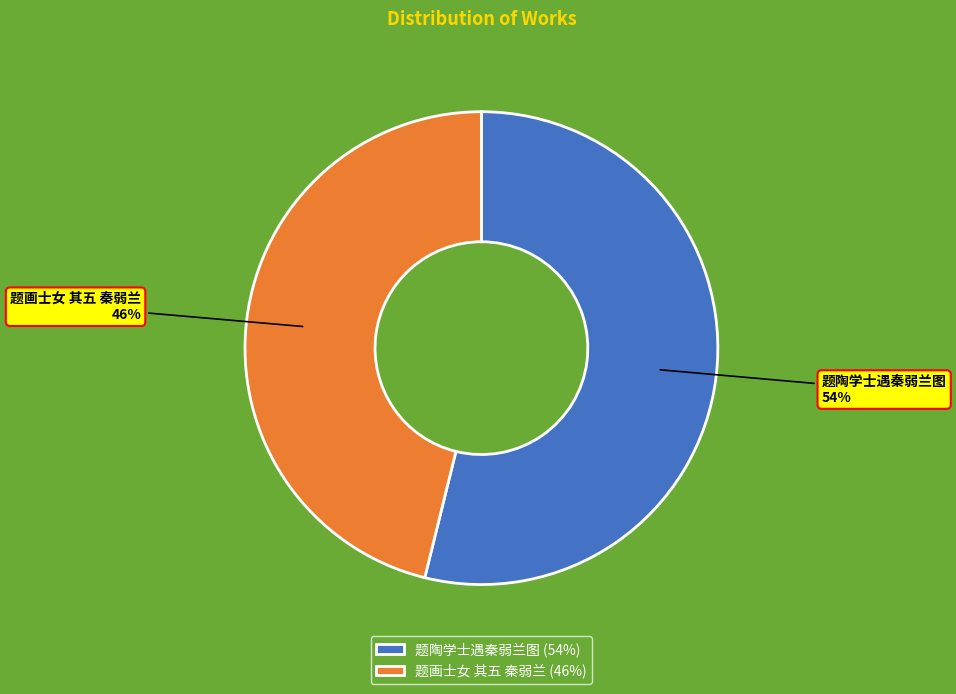

Approximately how many times larger is the value at 题画士女 其五 秦弱兰 compared to 题陶学士遇秦弱兰图?

0.9